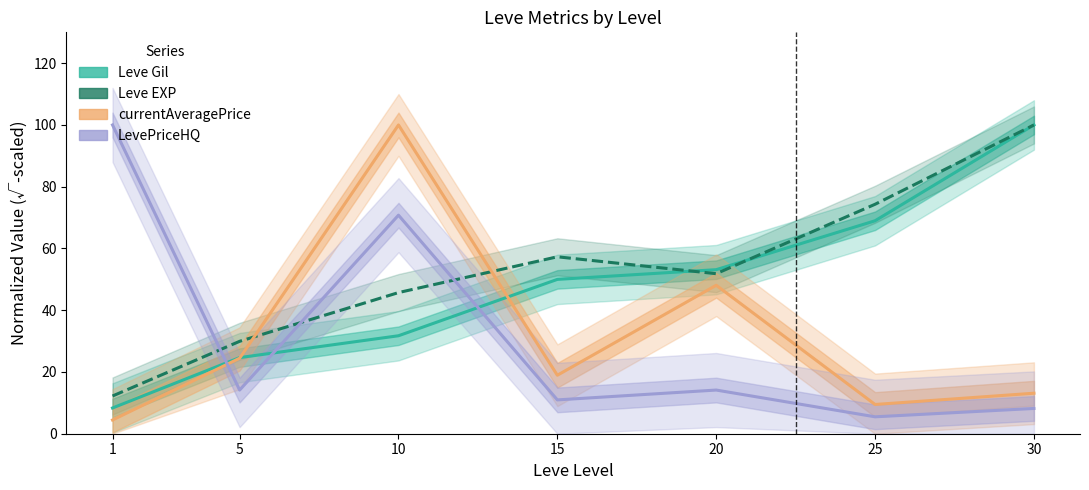

Is it true that LevePriceHQ equals 3.5 at 25?

False